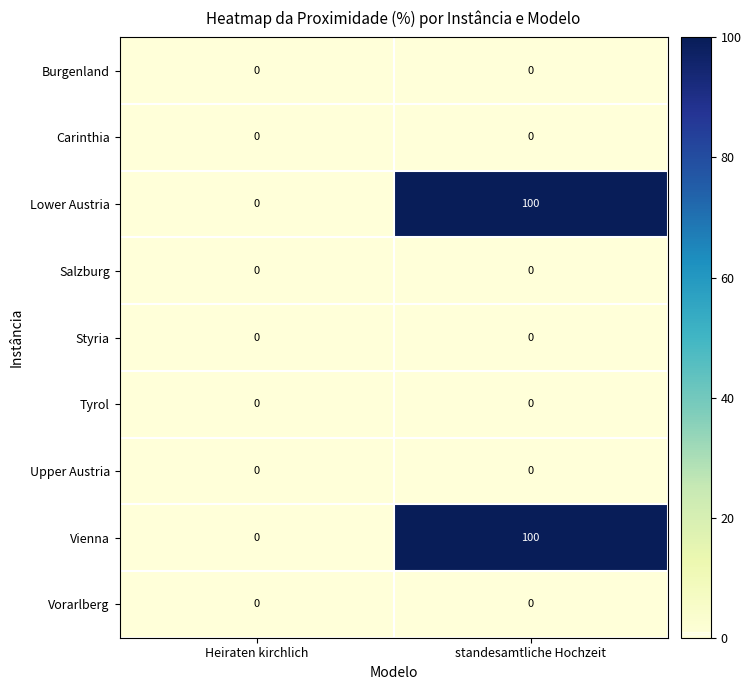

What is the difference between the highest and lowest values at standesamtliche Hochzeit?

100